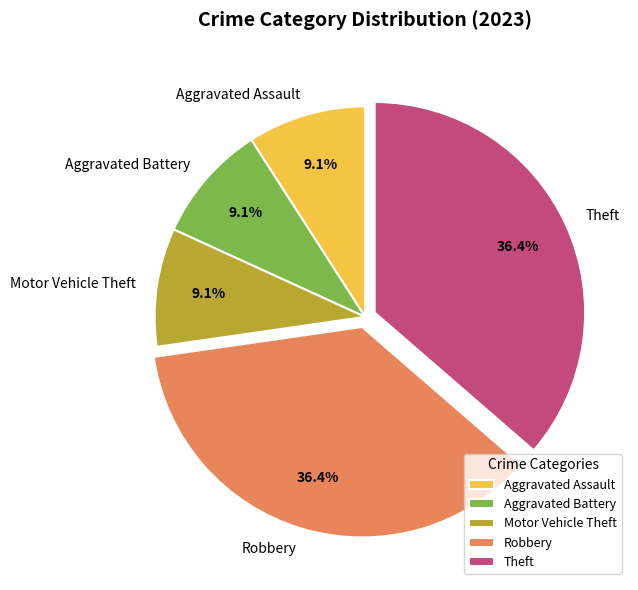

Approximately how many times larger is the value at Motor Vehicle Theft compared to Aggravated Assault?

1.0